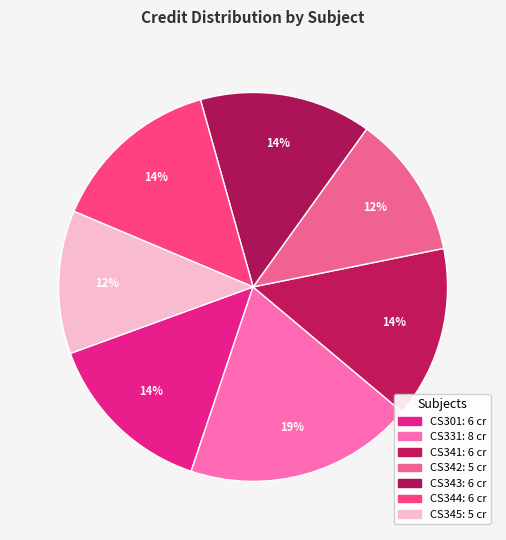

What is the total percentage of CS342 and CS343?

26.2%